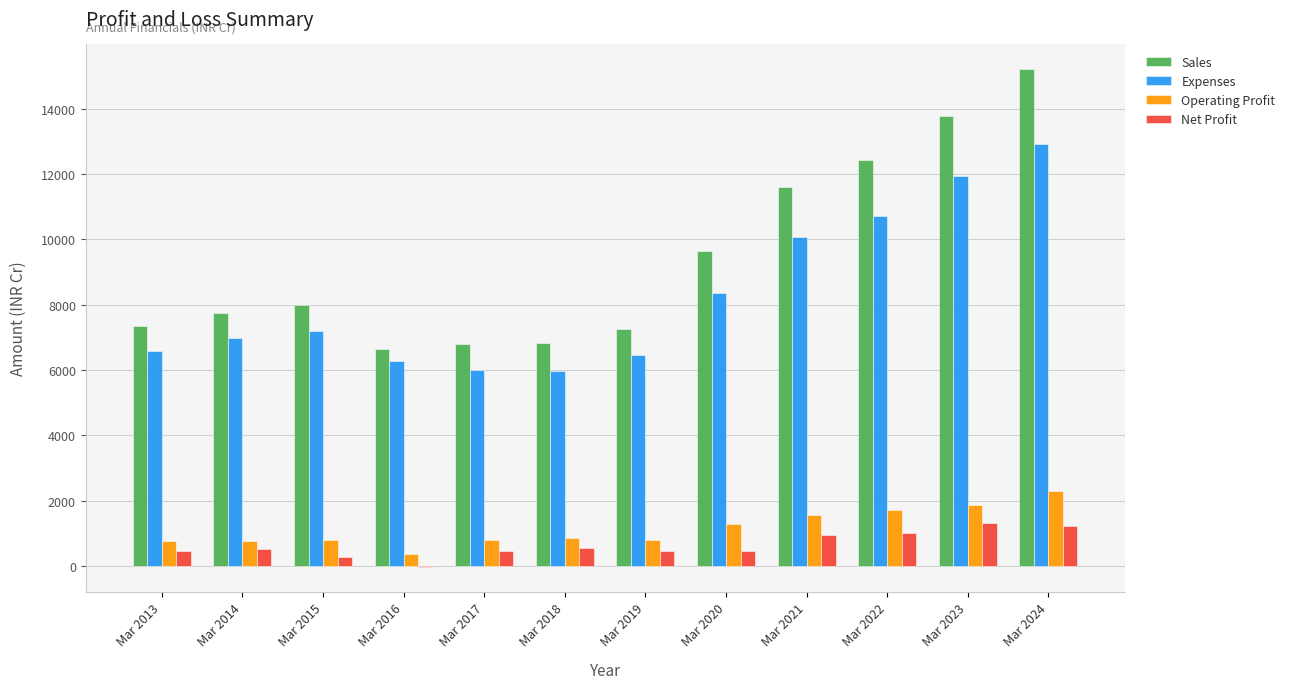

Which series has the widest spread of values?

Sales